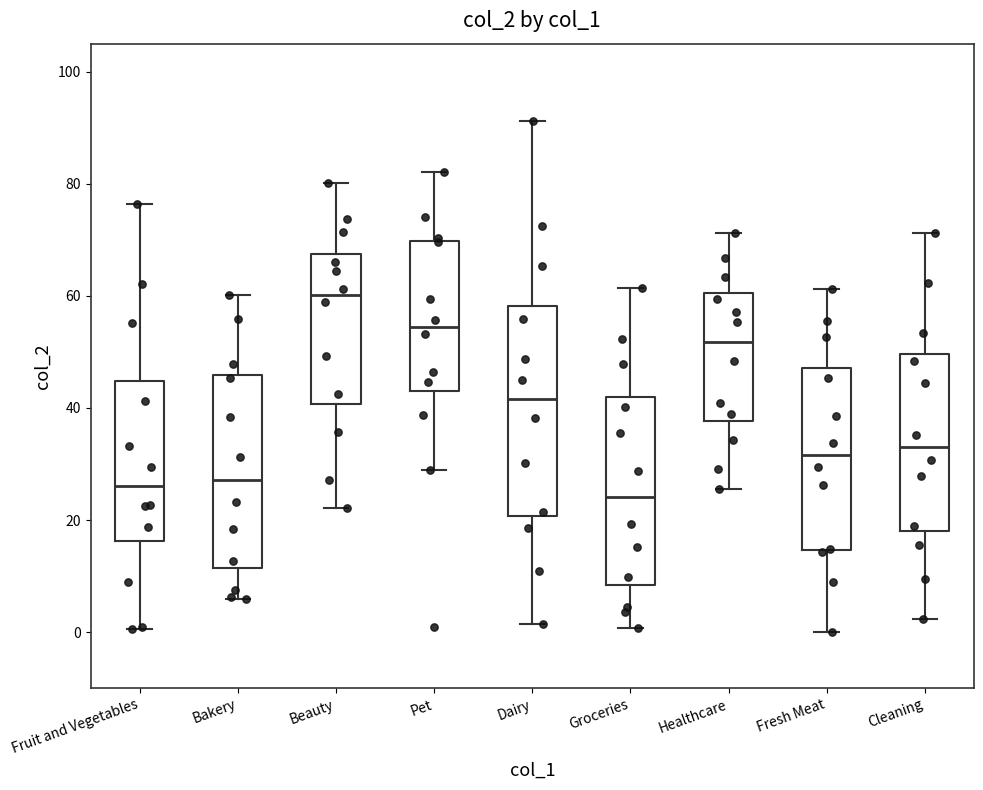

Where does the upper whisker of the box for Beauty end on the y-axis? The values are not printed on the chart, so give them approximately, as read against the axis.

80